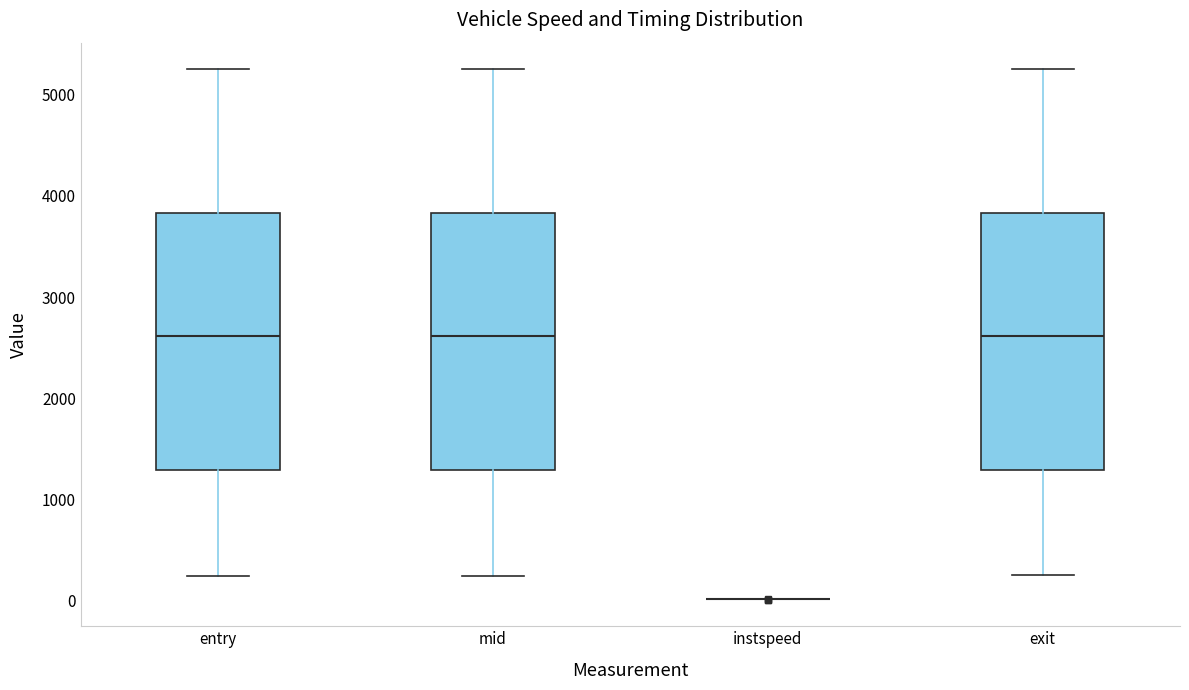

Reading left to right, read every box against the y-axis: the position of its median line, the range the box covers, and the ends of its whiskers. The values are not printed on the chart, so give them approximately, as read against the axis.

entry: median 2600, box 1300 to 3800, whiskers 200 to 5300
mid: median 2600, box 1300 to 3800, whiskers 200 to 5300
instspeed: box collapsed to a line at 0, whiskers 0 to 0
exit: median 2600, box 1300 to 3800, whiskers 200 to 5300